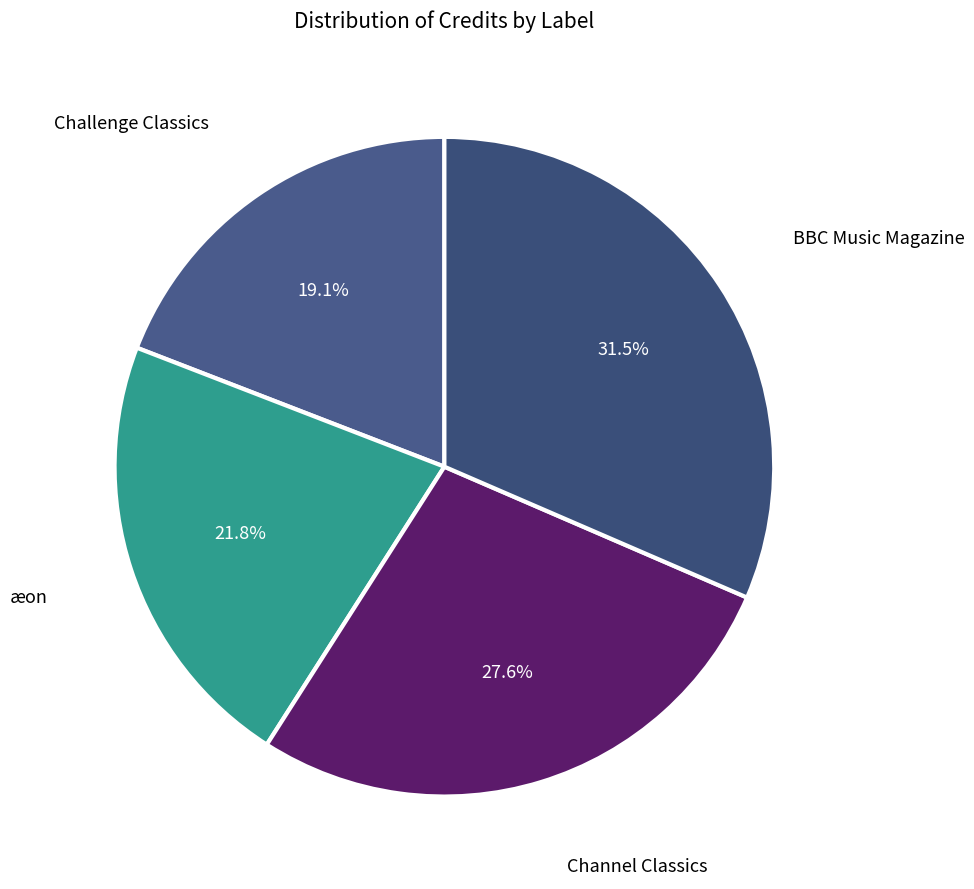

To the nearest percent, what percentage of the pie is Challenge Classics?

19%